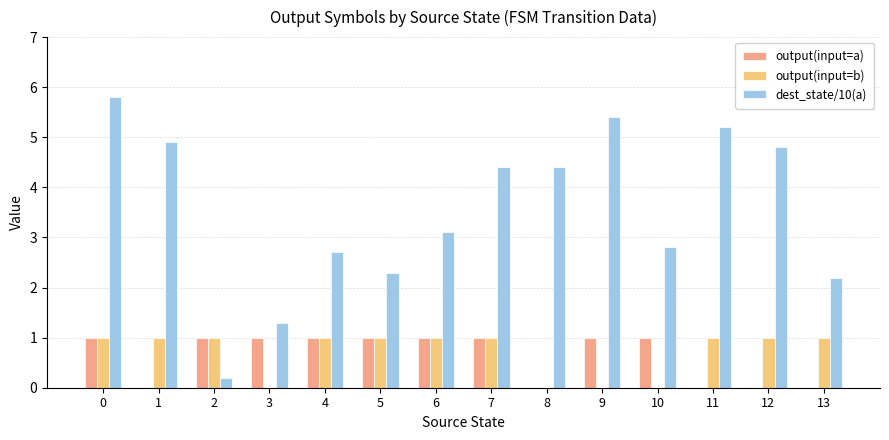

Reading left to right, list all the values displayed in this chart.

output(input=a): 1.0	0.0	1.0	1.0	1.0	1.0	1.0	1.0	0.0	1.0	1.0	0.0	0.0	0.0
output(input=b): 1.0	1.0	1.0	0.0	1.0	1.0	1.0	1.0	0.0	0.0	0.0	1.0	1.0	1.0
dest_state/10(a): 5.8	4.9	0.2	1.3	2.7	2.3	3.1	4.4	4.4	5.4	2.8	5.2	4.8	2.2